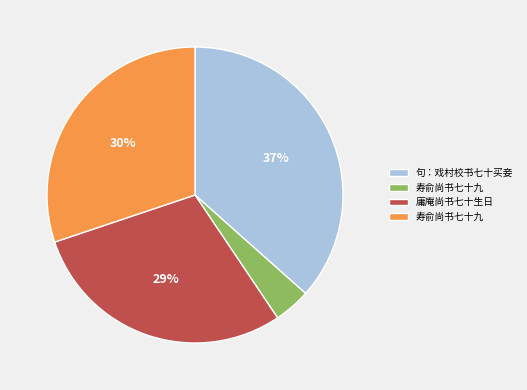

Is there a majority slice in this chart?

No